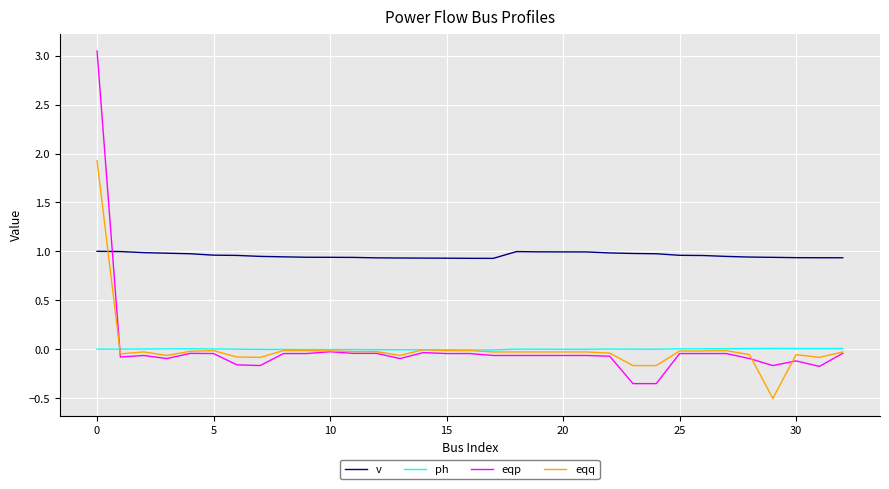

Which series has the widest spread of values?

eqp